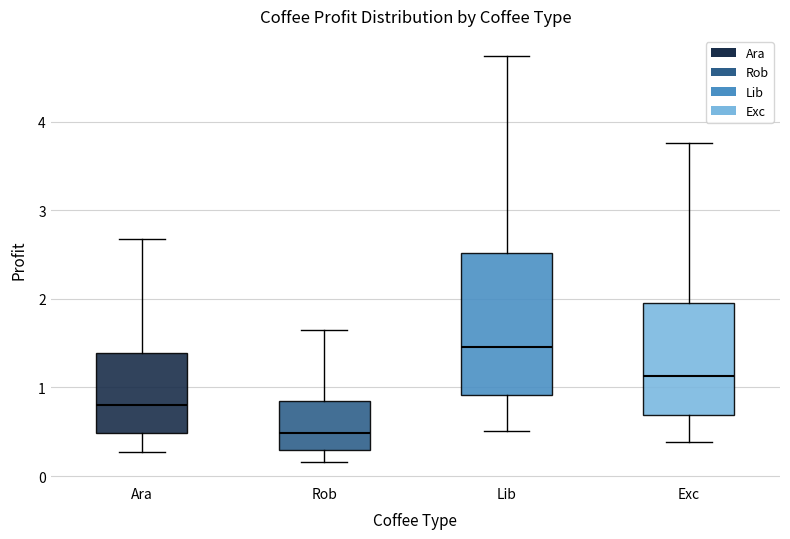

Comparing the boxes themselves (not the whiskers), which one is the tallest?

Lib